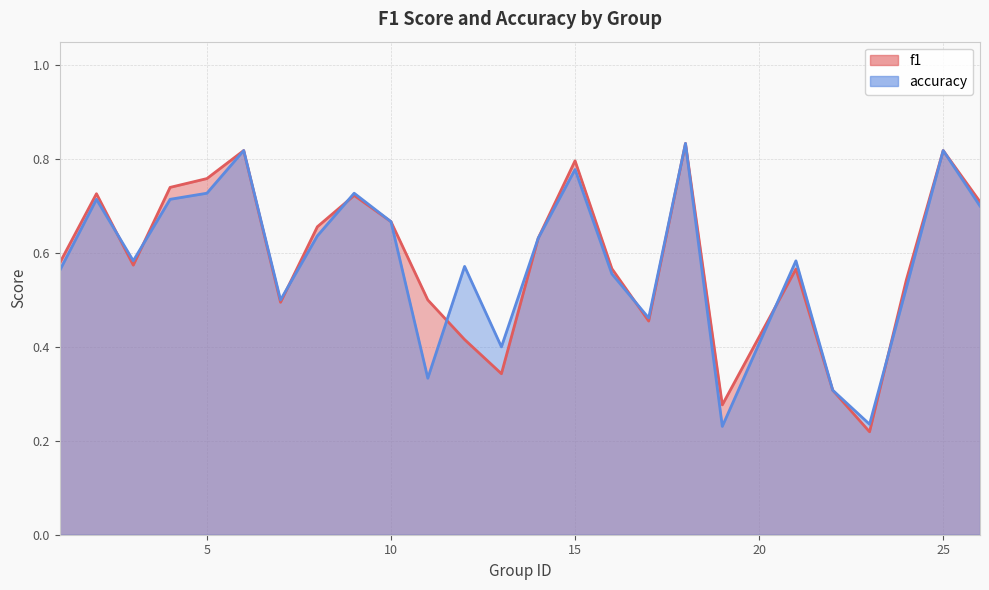

Is it true that accuracy equals 0.6 at 16?

True